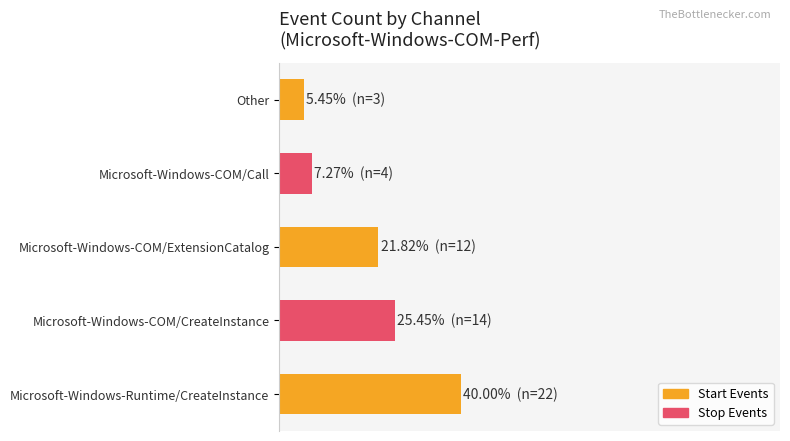

Are the bars horizontal?

Yes